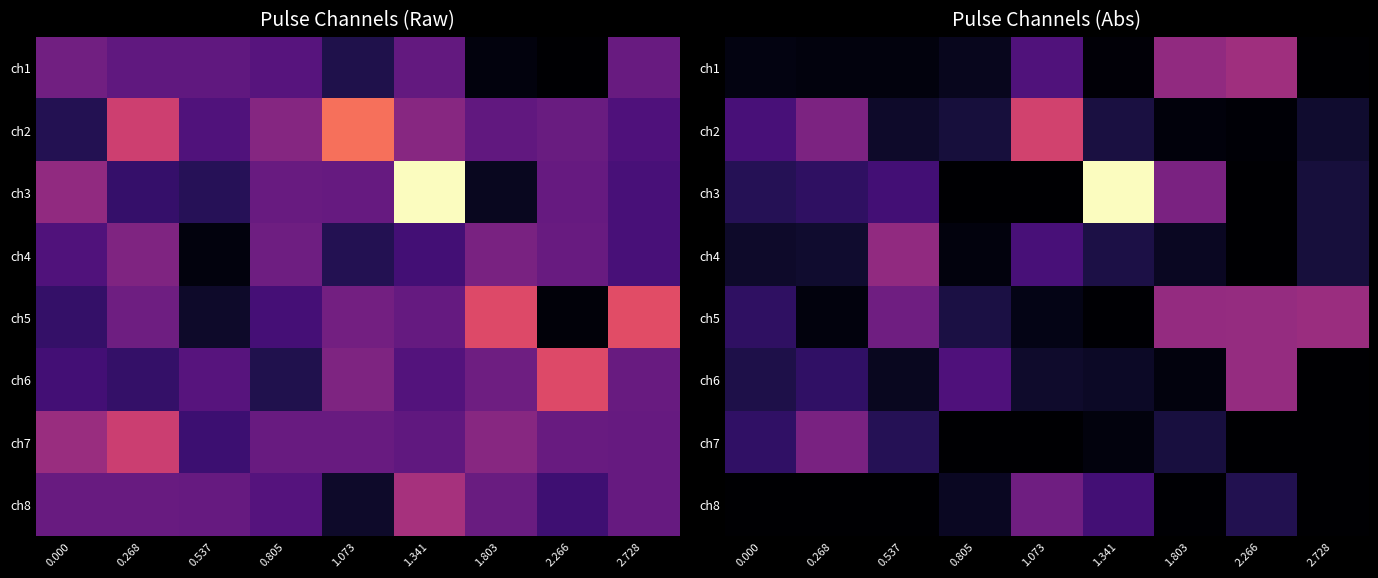

Read the ch2 value at 0.805.

0.3